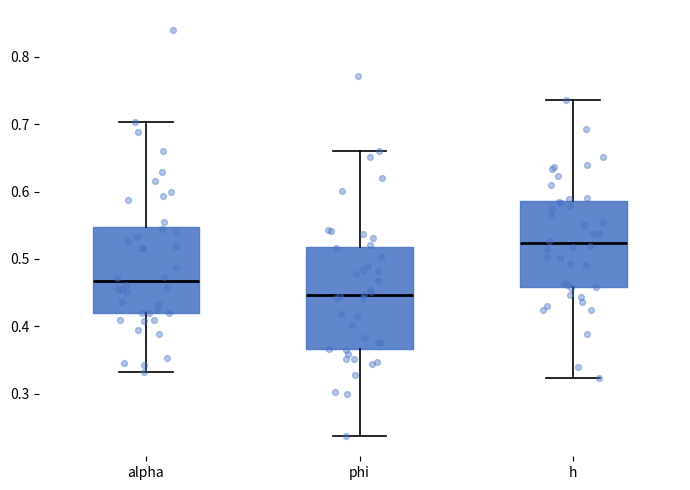

Where is the upper edge of the box for h on the y-axis? The values are not printed on the chart, so give them approximately, as read against the axis.

0.59